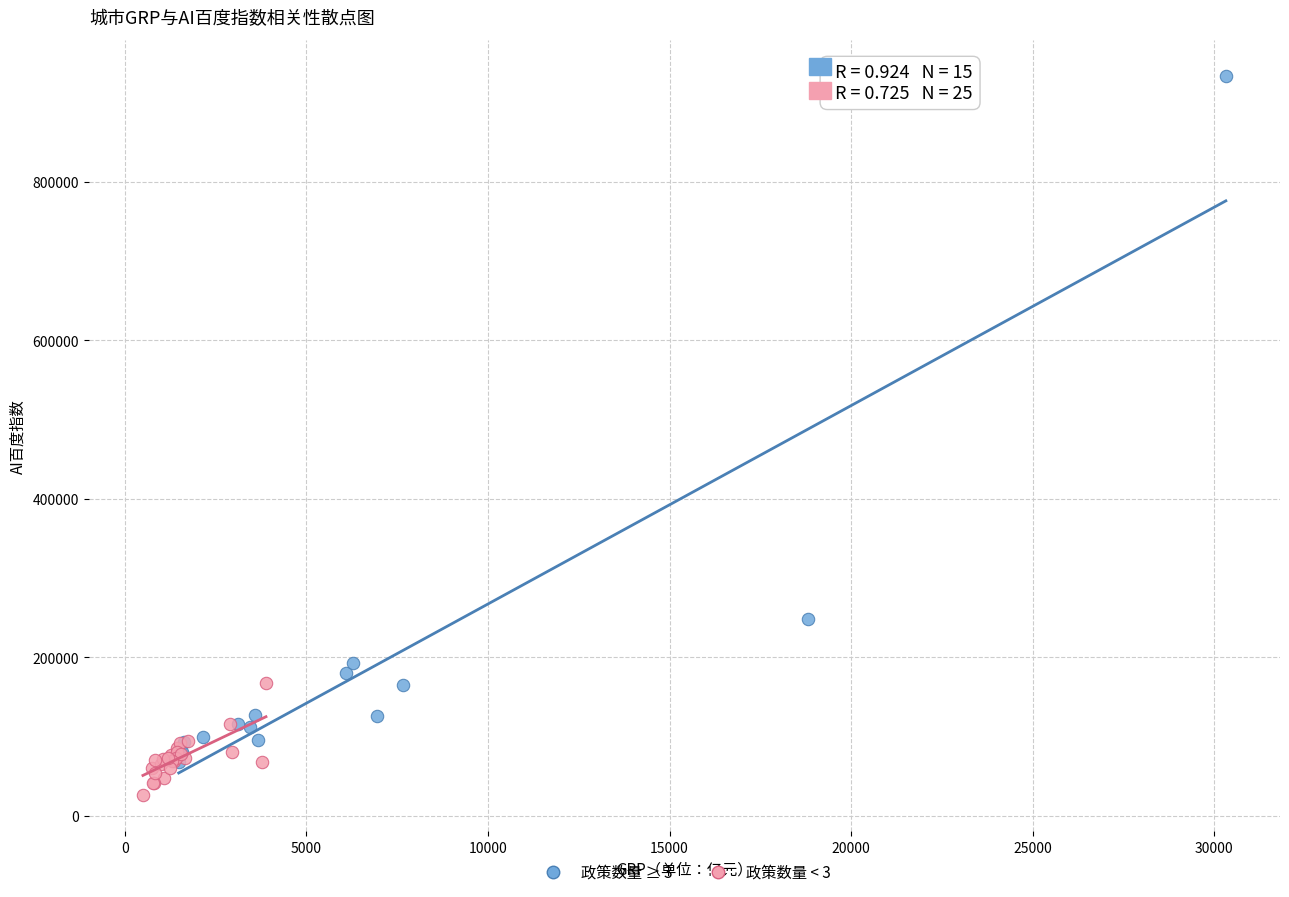

Which series has the widest spread of Y values?

政策数量 ≥ 3